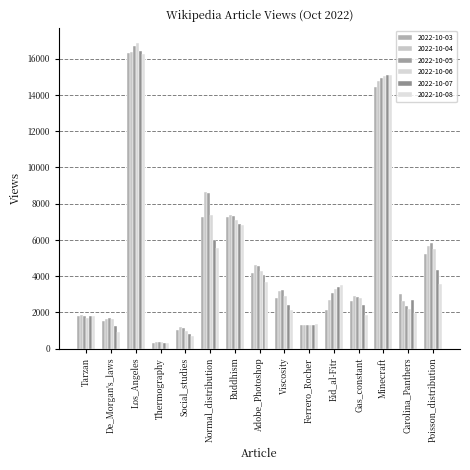

How many bars are there in each group?

6